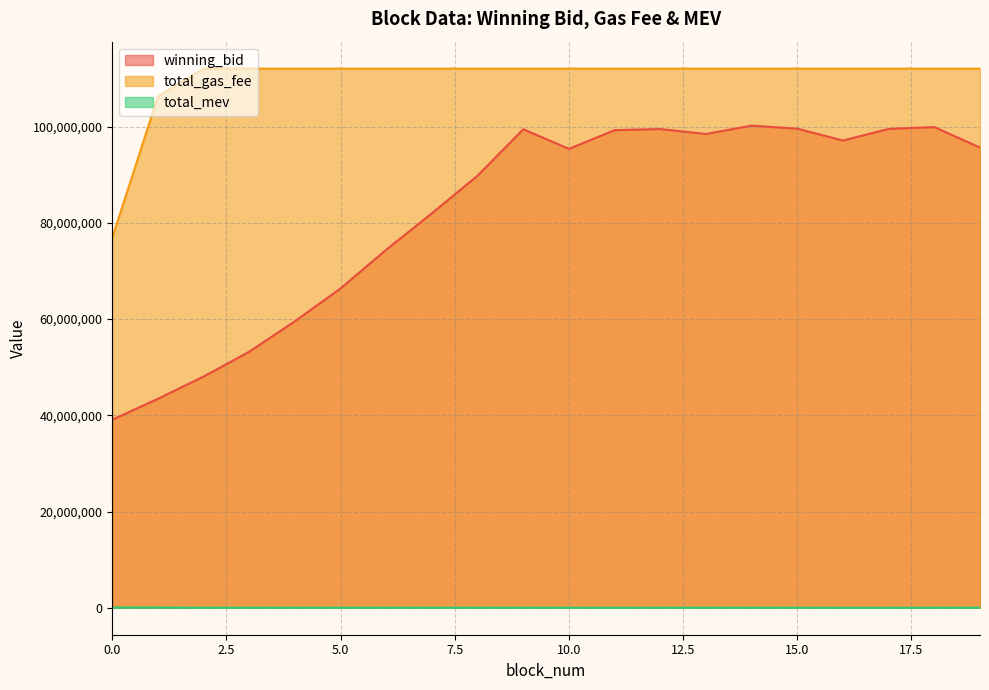

At which category does total_gas_fee reach its first local peak?

3